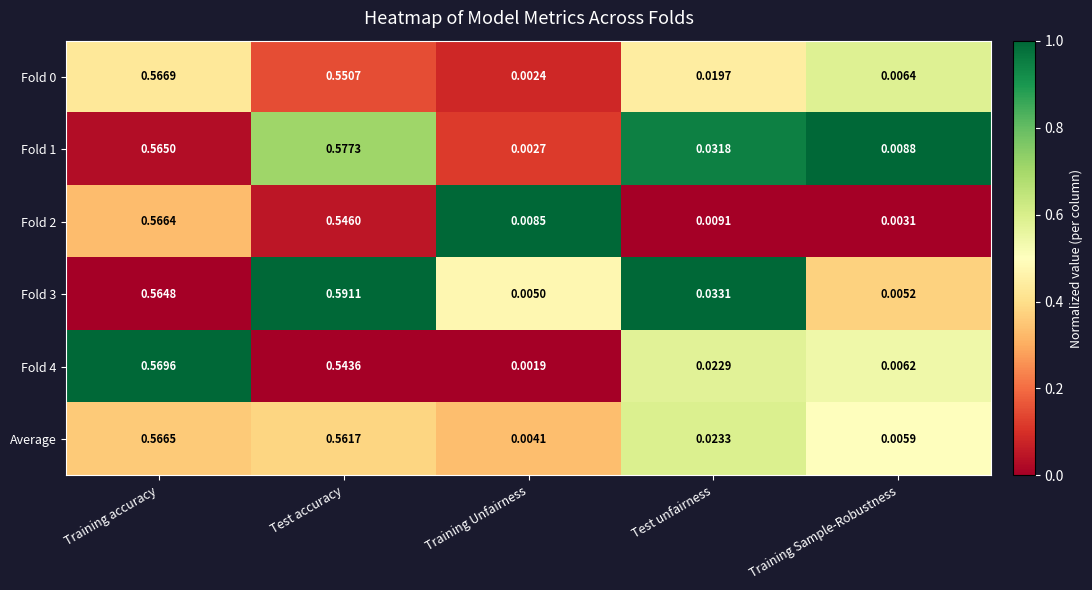

Which category has the lowest value across all series?

Training Unfairness